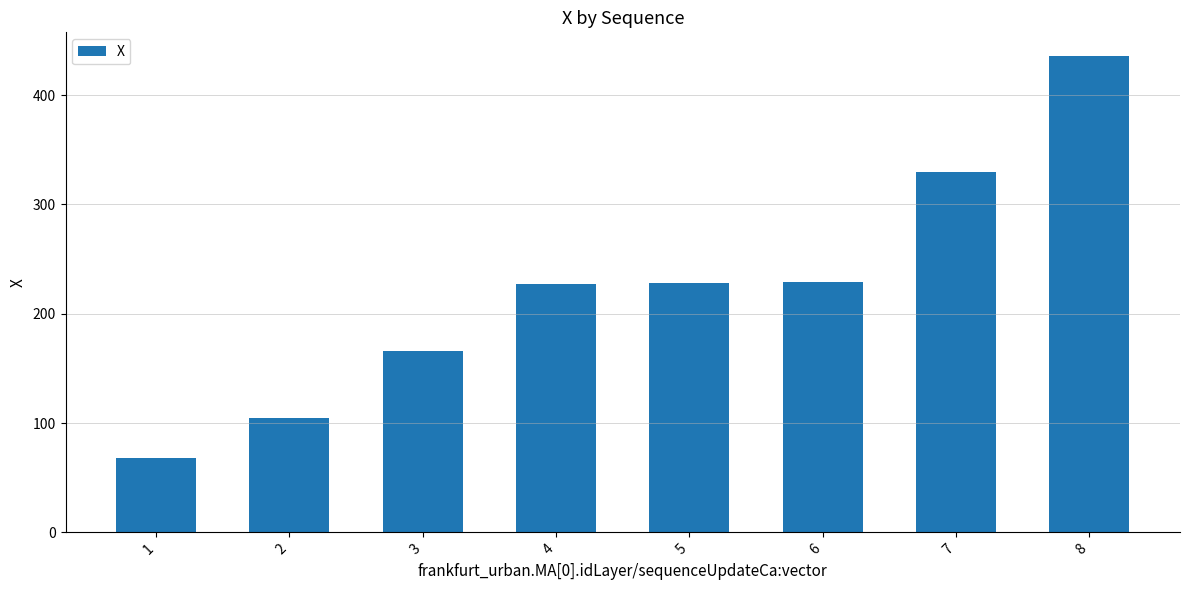

At which label does the data first exceed 228?

5